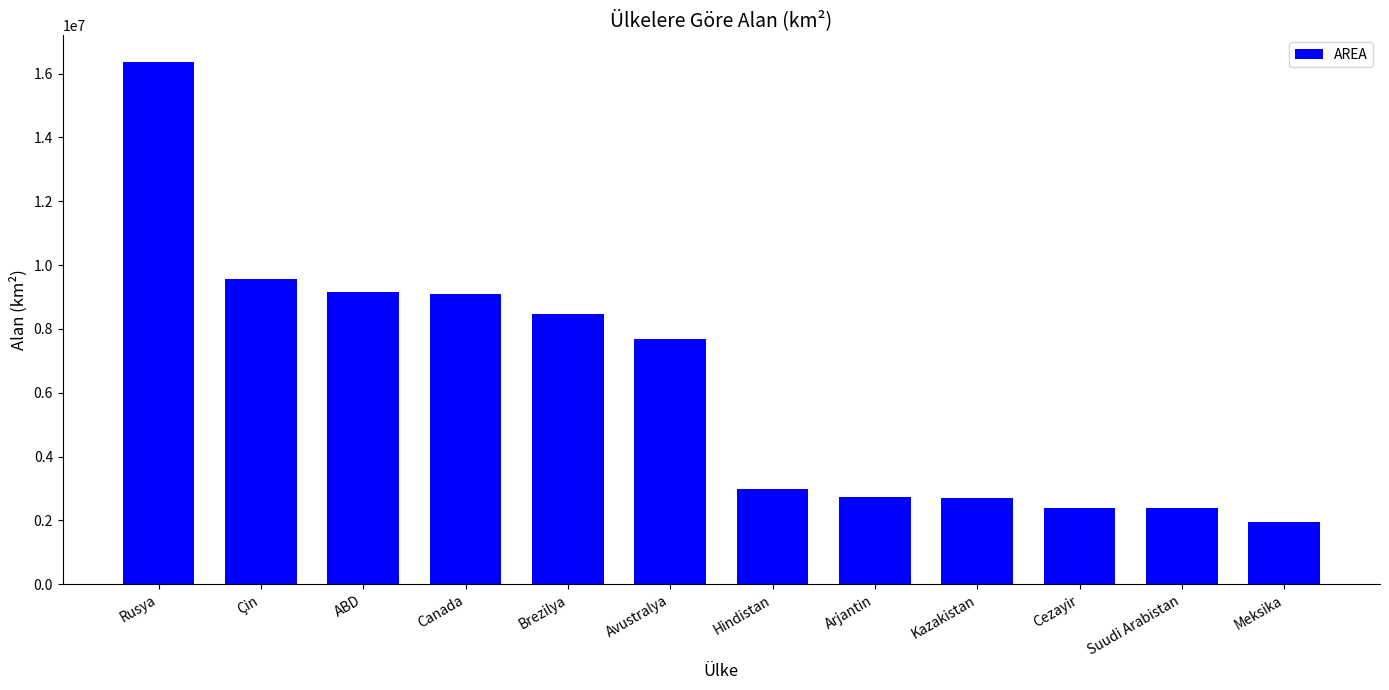

What is the maximum value shown in the chart?

16377742